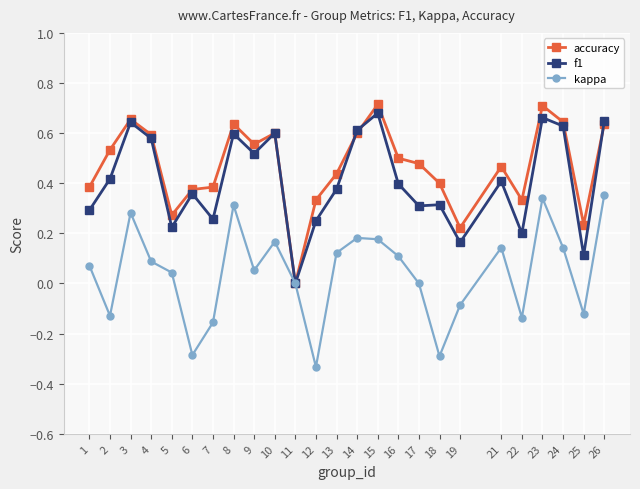

Which series changed the most between 19 and 24?

f1